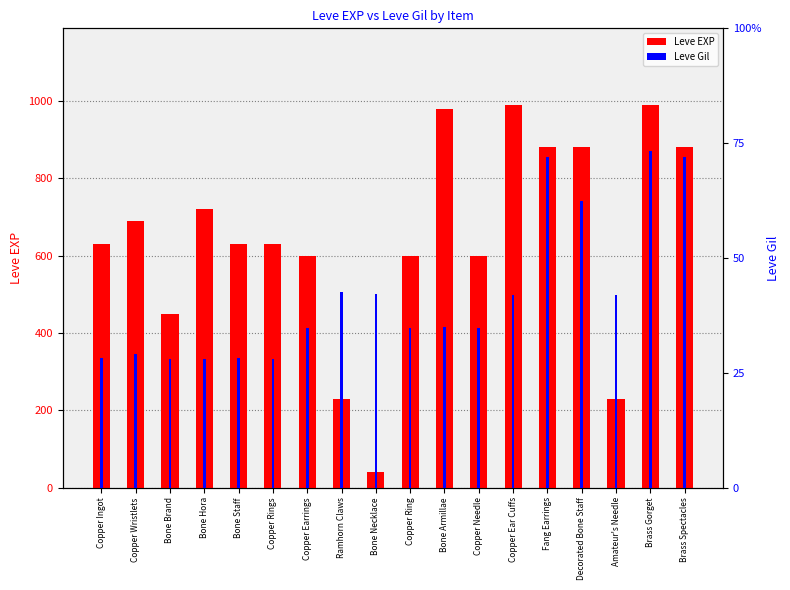

Rank the series by their average value, from lowest to highest.

Leve Gil, Leve EXP